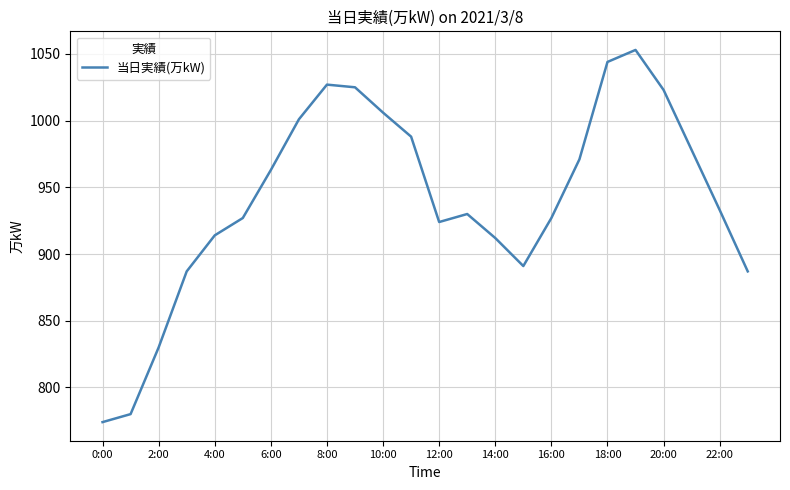

What is the difference between the maximum and minimum values?

279